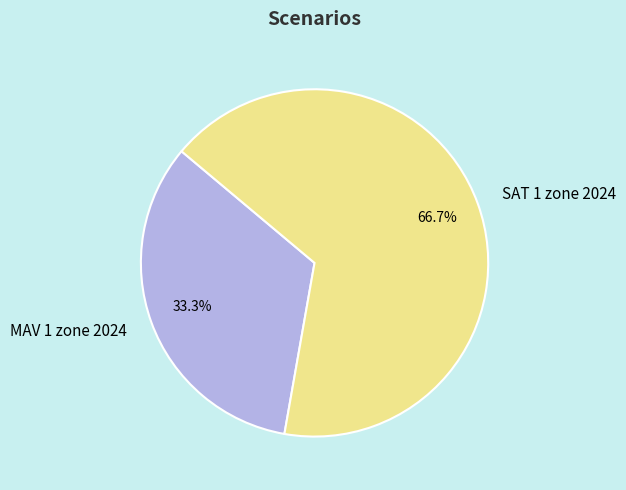

What portion of the pie excludes SAT 1 zone 2024?

33.3%